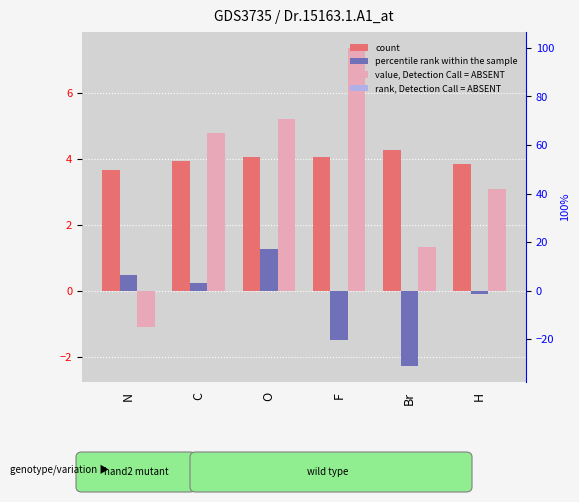

How many values in the col_0 (count) series exceed 4?

3